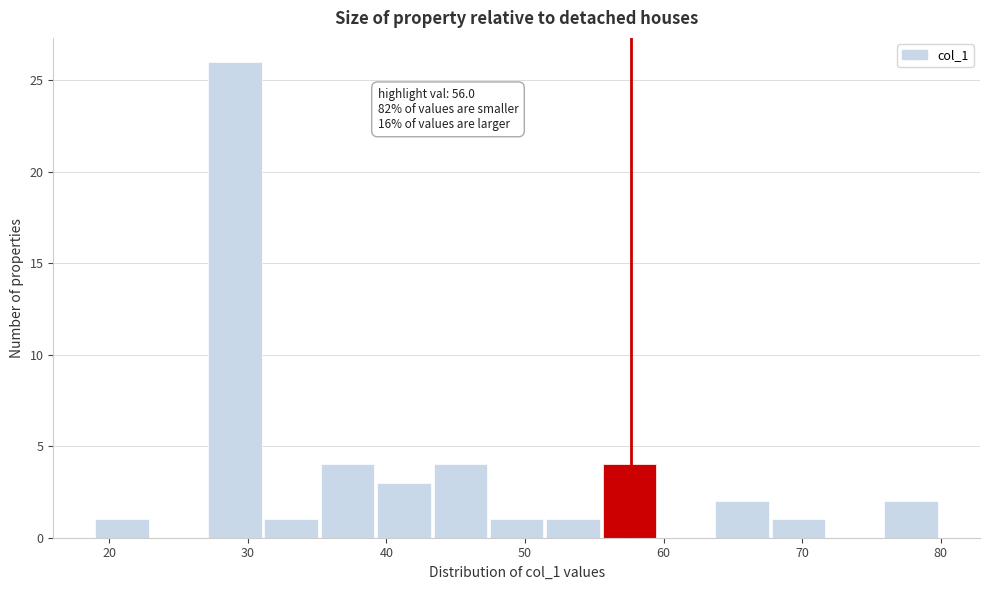

Over which range of the x-axis is the bar tallest?

27 to 31